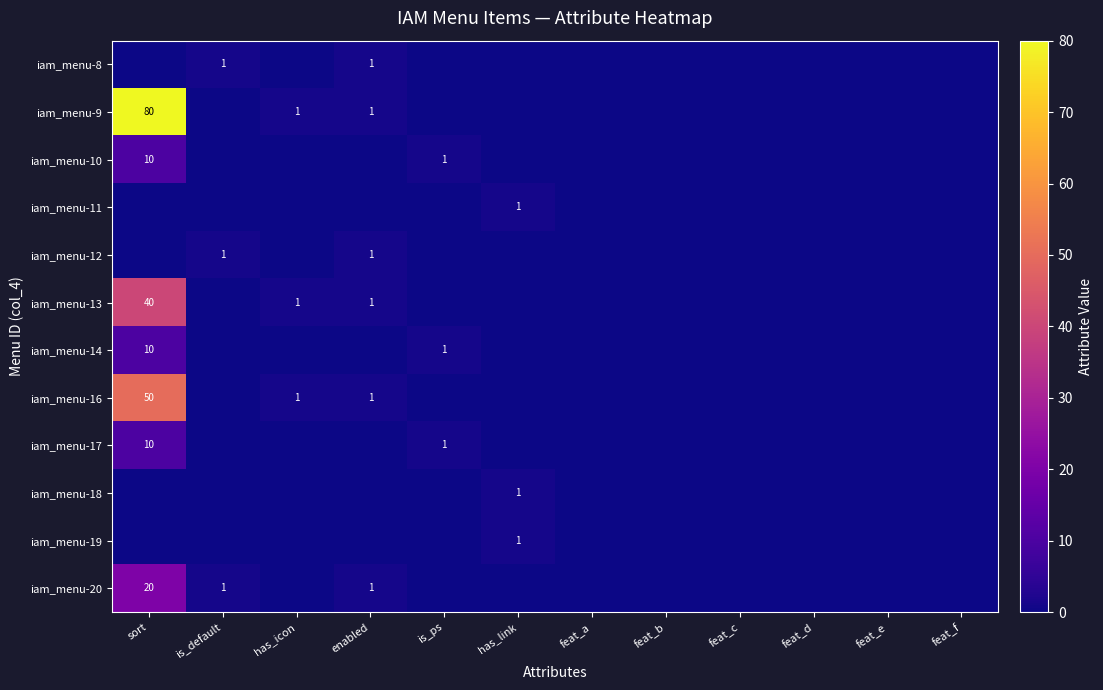

Is it true that iam_menu-16 equals 2 at has_icon?

False